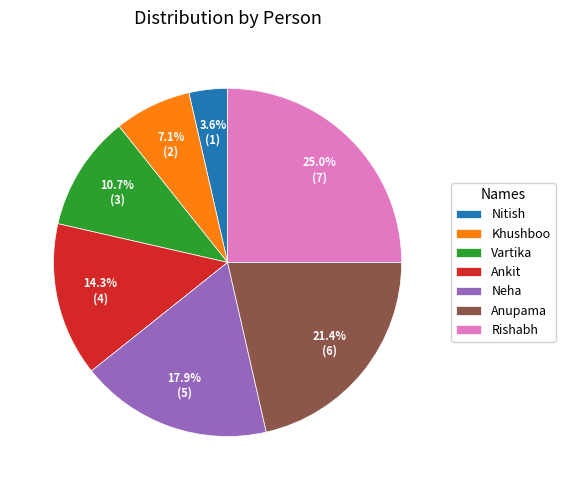

To the nearest percent, what is the difference between the largest and smallest slice percentages?

21%